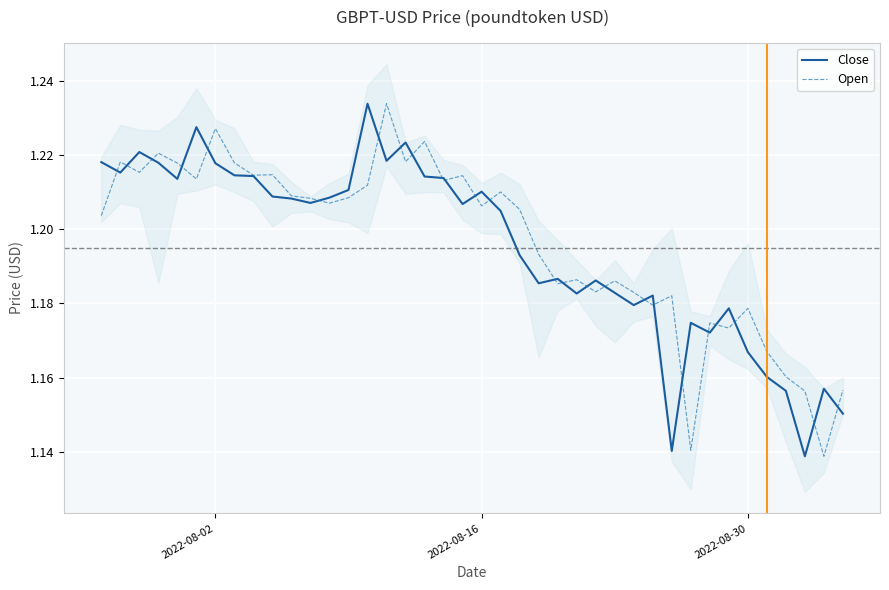

Does the chart display data point markers on the line(s)?

No